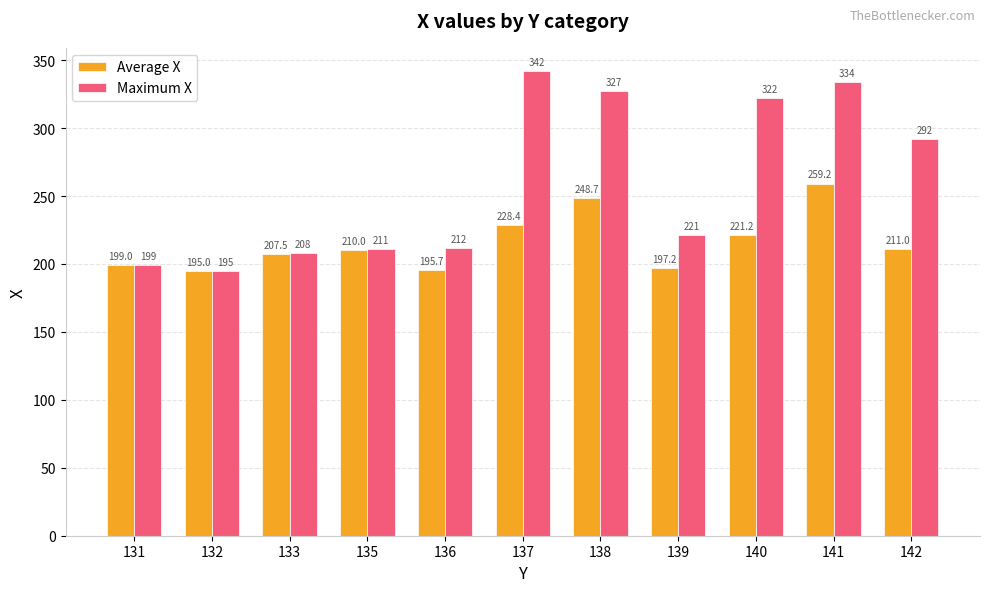

What is the value of the Average X bar at the 11th from the left?

211.0